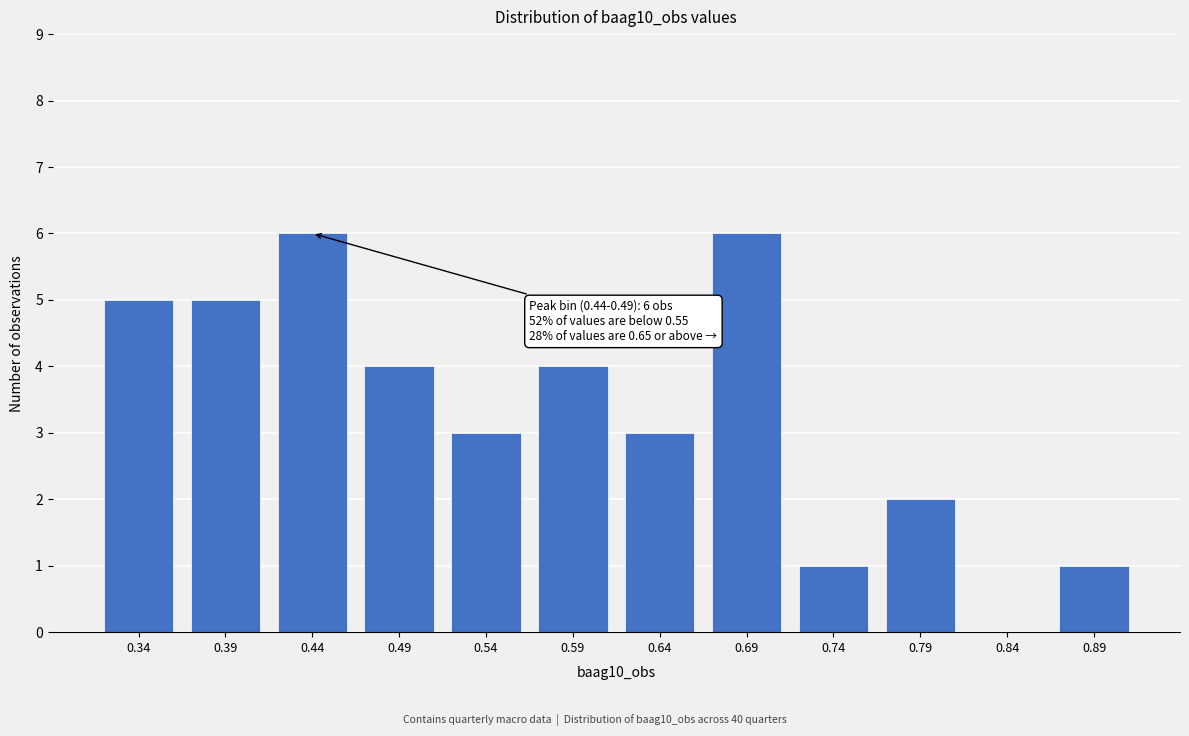

Reading right to left, what are all the values shown in this chart?

0.89=1	0.84=0	0.79=2	0.74=1	0.69=6	0.64=3	0.59=4	0.54=3	0.49=4	0.44=6	0.39=5	0.34=5